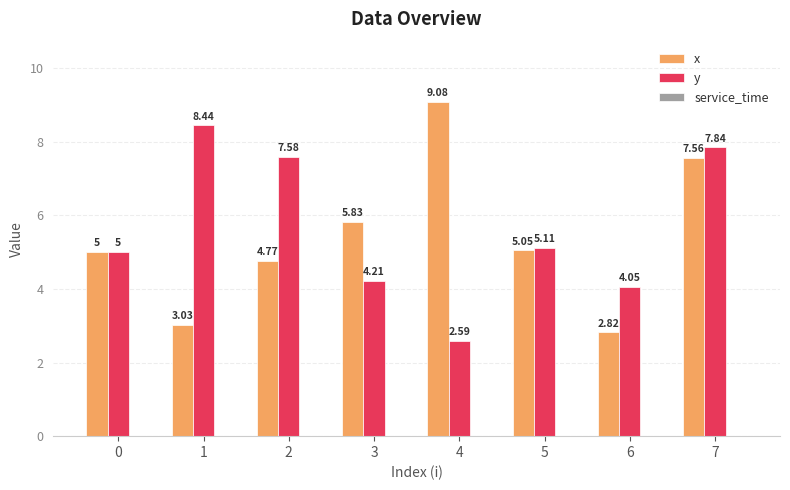

Which series has the widest spread of values?

x